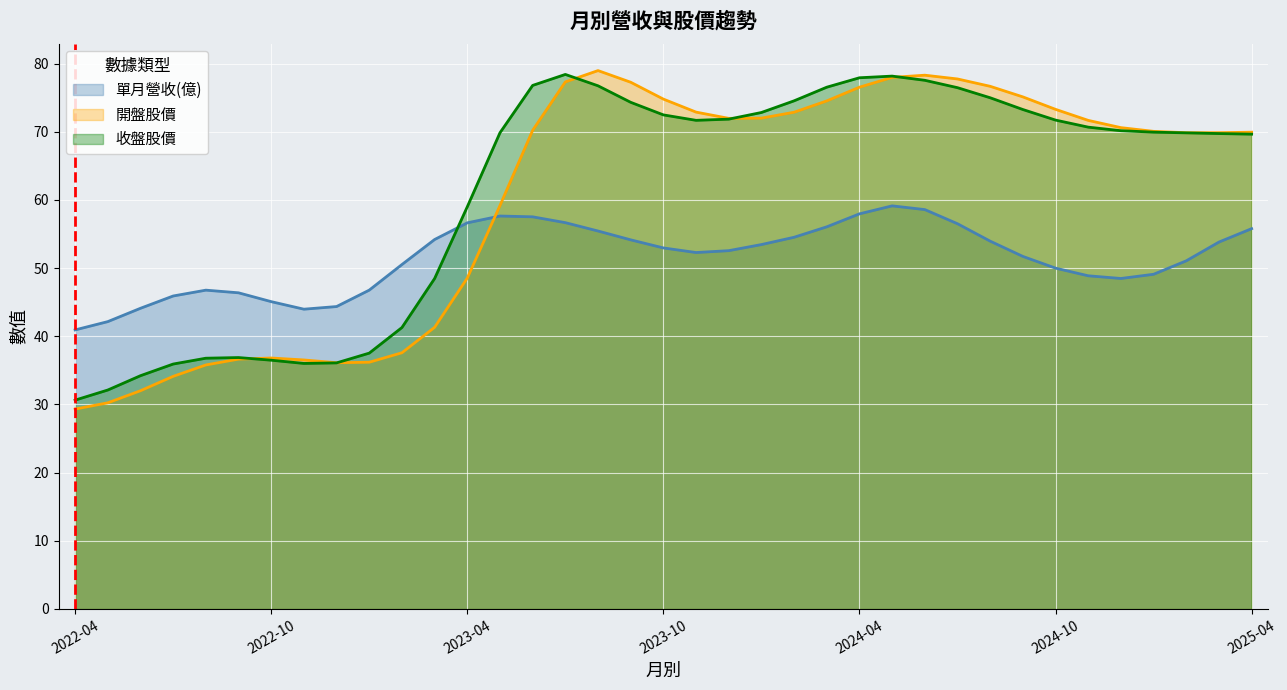

Does the chart display data point markers on the line(s)?

No